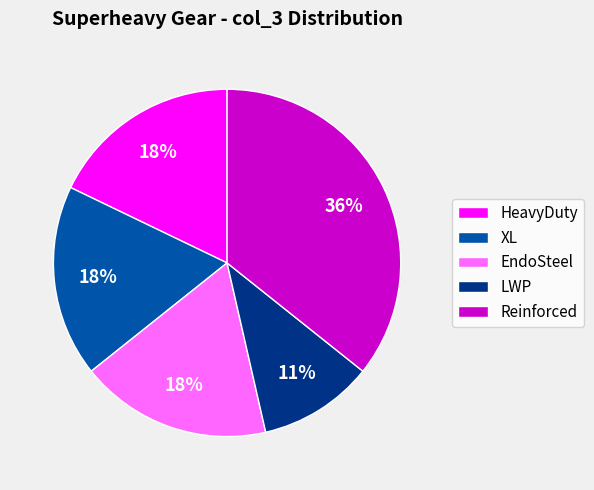

What is the smallest slice in the pie chart?

LWP